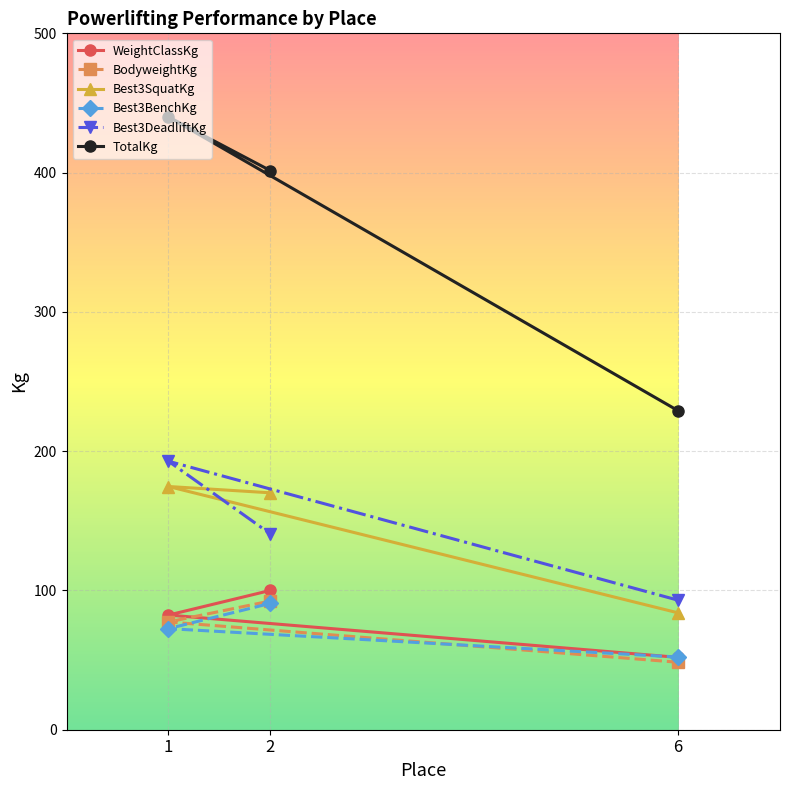

What is the difference between the WeightClassKg values at 6 and 2?

48.1